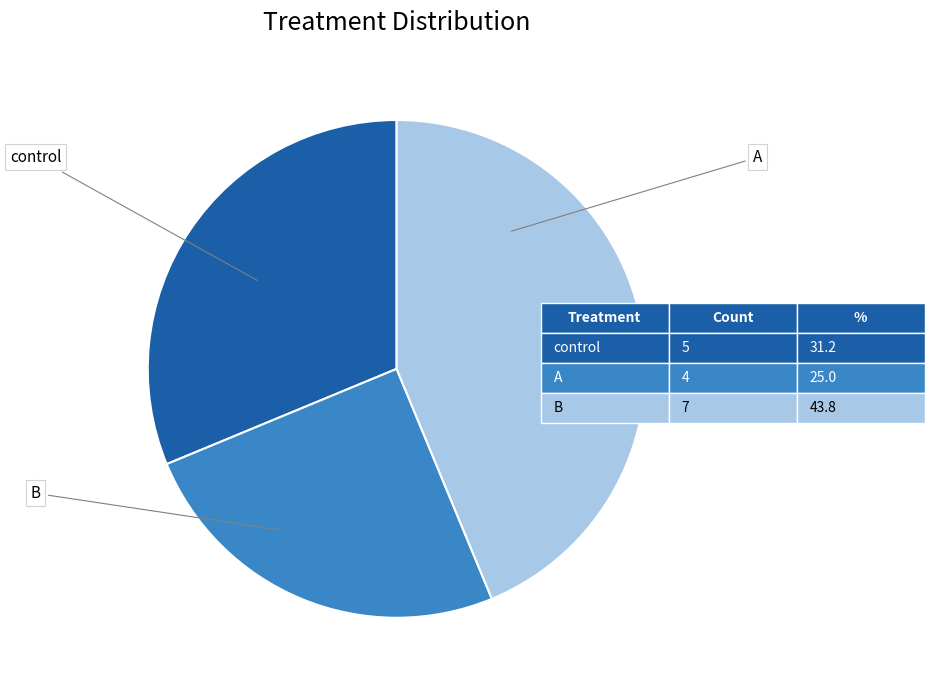

Is there a majority slice in this chart?

No